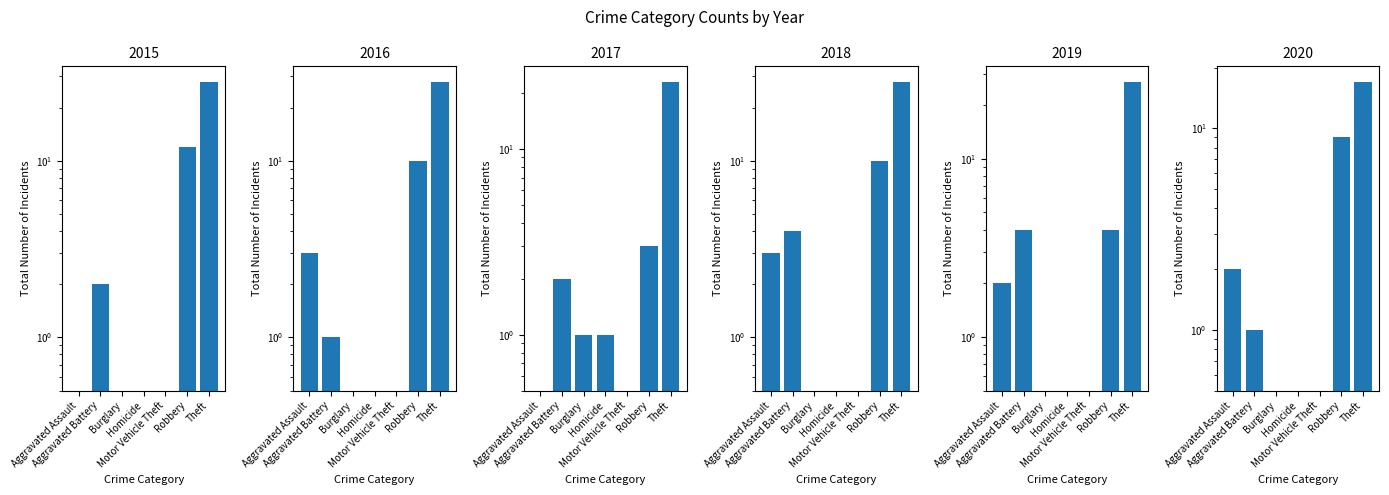

How many series are shown in this chart?

6